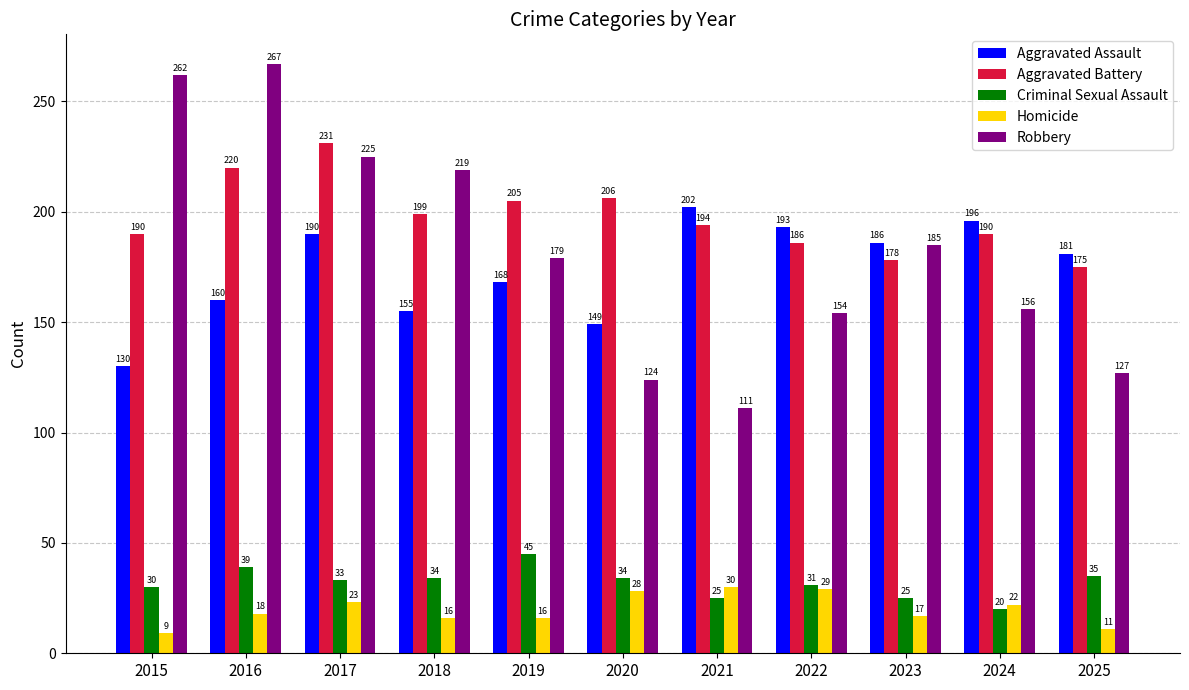

What is the difference between the maximum and minimum values in the Homicide series?

21